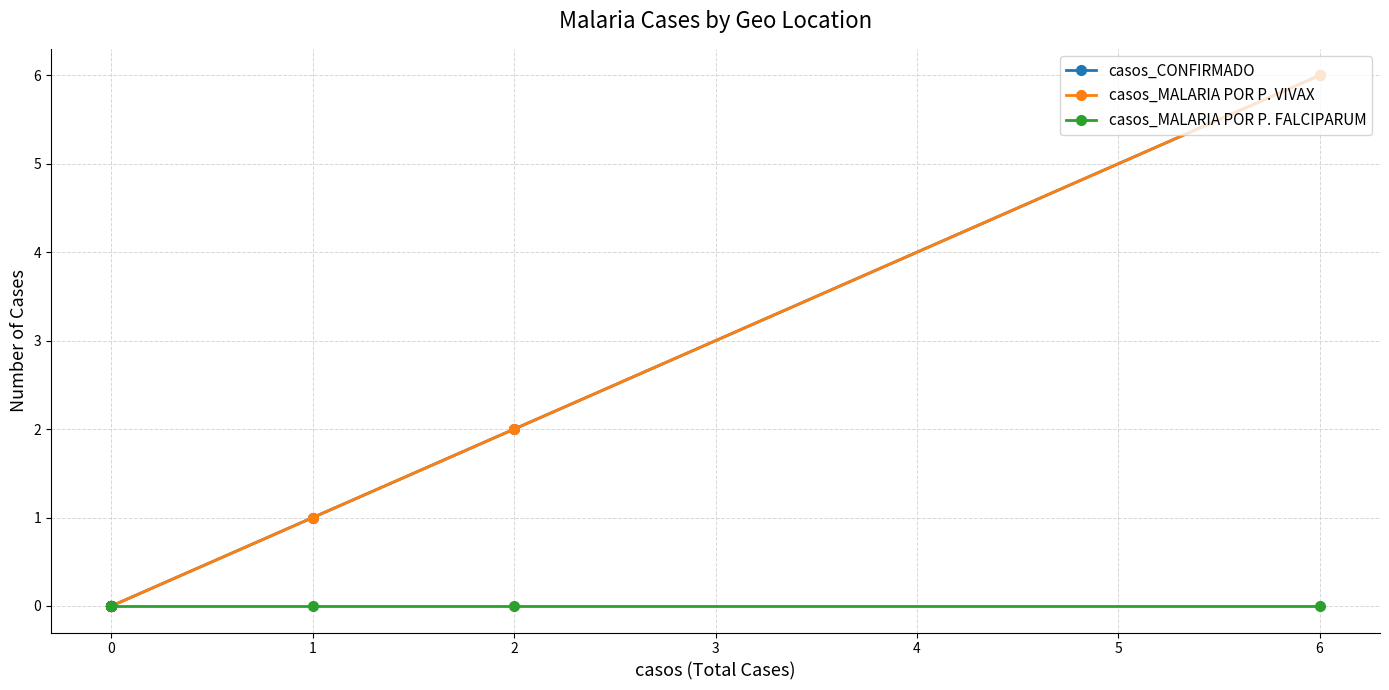

The value of casos_CONFIRMADO at 1 is 1. True or false?

False